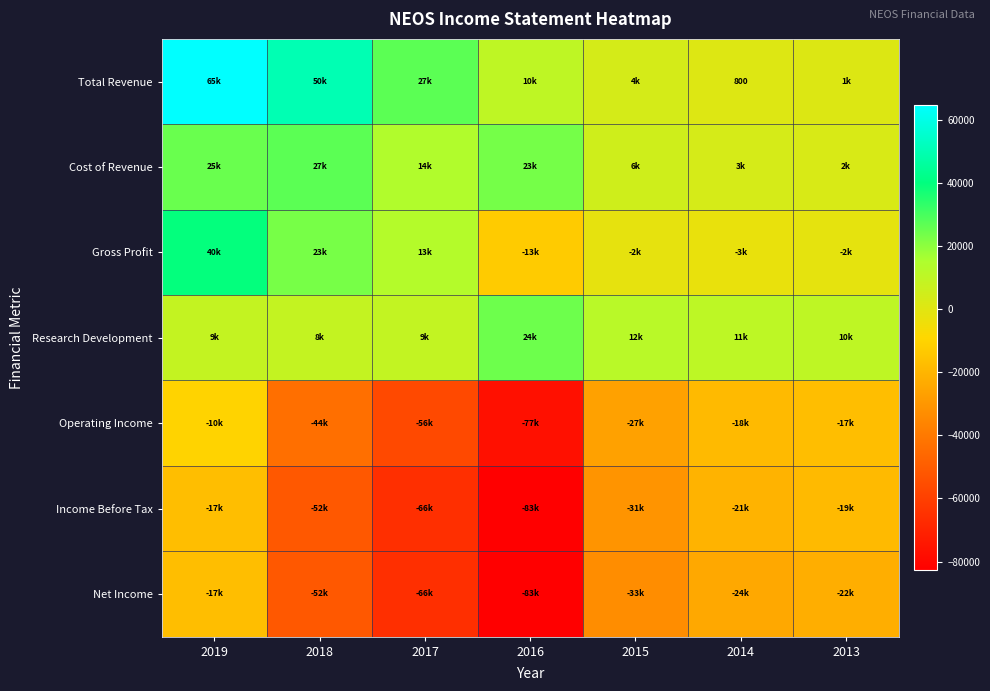

True or false: Operating Income has a value of -82747 at 2017.

False